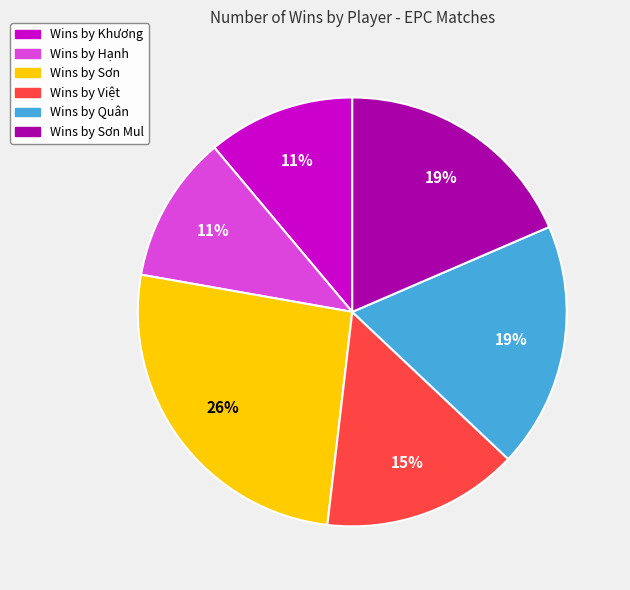

Is there any slice that represents more than half of the pie?

No